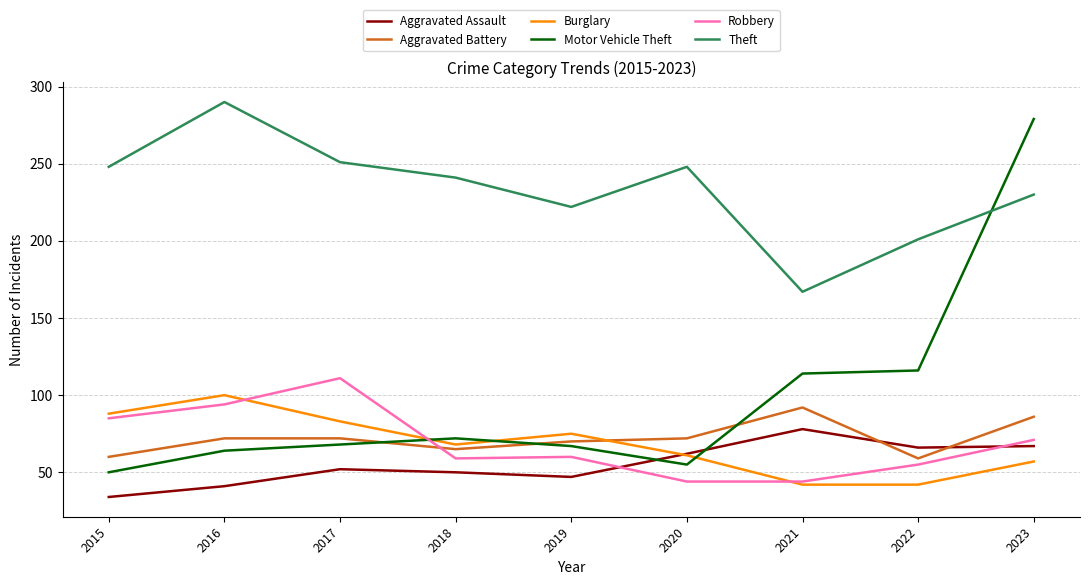

What is the difference between the maximum and minimum values in the Theft series?

123